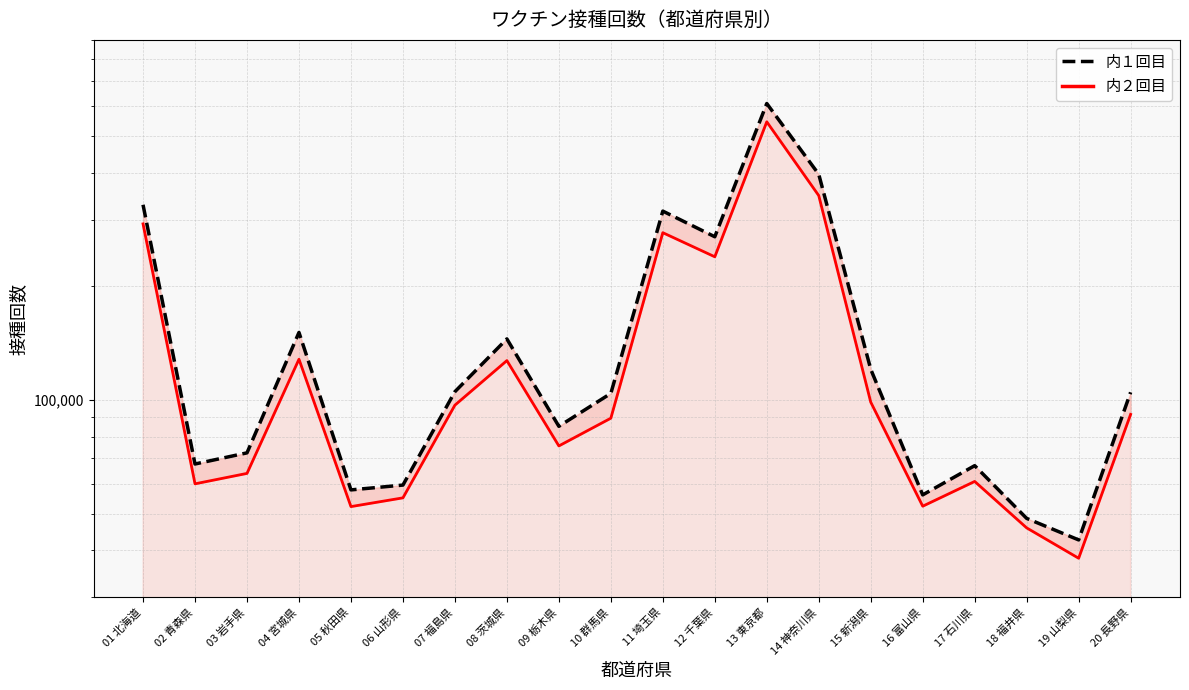

At which label does 内１回目 reach its peak?

13 東京都